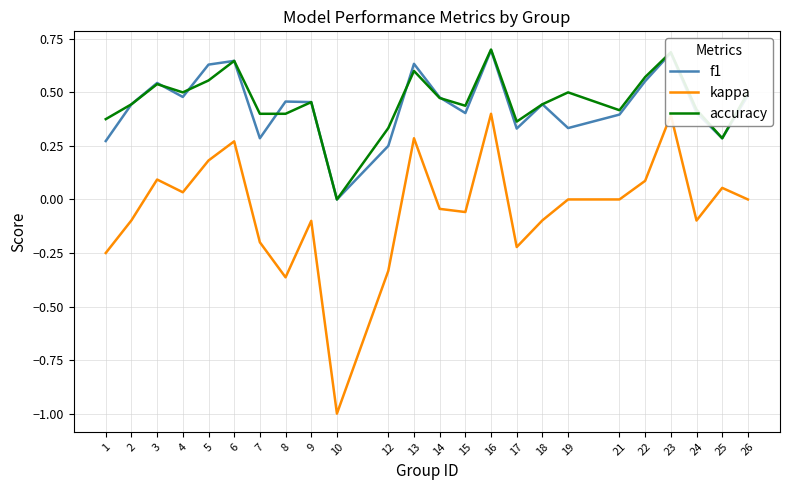

What are all the series names shown in the legend?

f1, kappa, accuracy